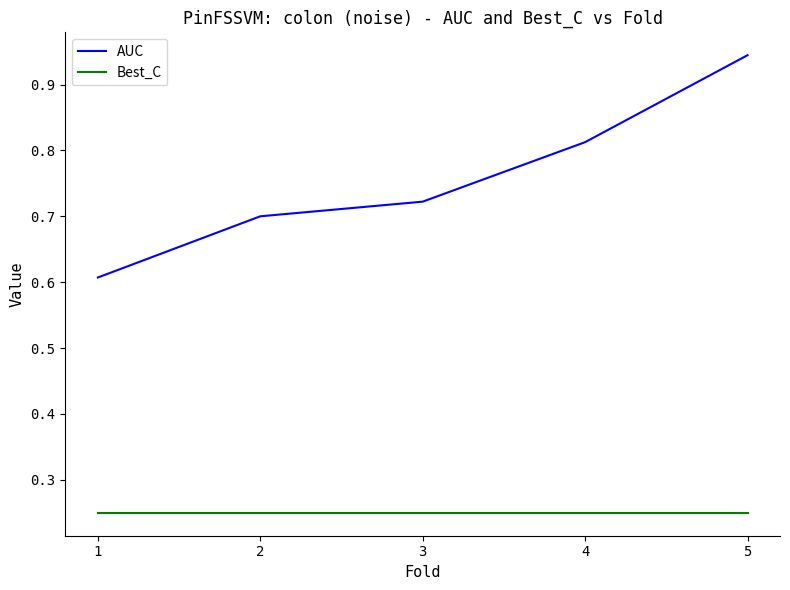

Which category has the highest value across all series?

5